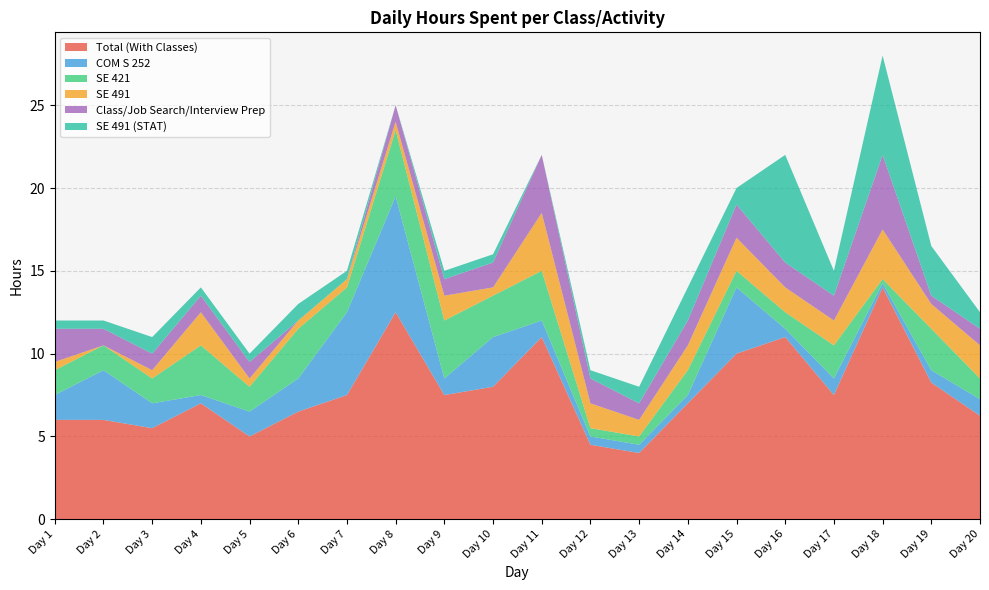

Reading right to left, transcribe all the data shown in this chart.

Total (With Classes): 6.2	8.2	14.0	7.5	11.0	10.0	7.0	4.0	4.5	11.0	8.0	7.5	12.5	7.5	6.5	5.0	7.0	5.5	6.0	6.0
COM S 252: 1.0	0.8	0.2	1.0	0.5	4.0	0.5	0.5	0.5	1.0	3.0	1.0	7.0	5.0	2.0	1.5	0.5	1.5	3.0	1.5
SE 421: 1.2	2.5	0.2	2.0	1.0	1.0	1.5	0.5	0.5	3.0	2.5	3.5	4.0	1.5	3.0	1.5	3.0	1.5	1.5	1.5
SE 491: 2.0	1.5	3.0	1.5	1.5	2.0	1.5	1.0	1.5	3.5	0.5	1.5	0.5	0.5	0.5	0.5	2.0	0.5	0.0	0.5
Class/Job Search/Interview Prep: 1.0	0.5	4.5	1.5	1.5	2.0	1.5	1.0	1.5	3.5	1.5	1.0	1.0	0.0	0.0	1.0	1.0	1.0	1.0	2.0
SE 491 (STAT): 1.0	3.0	6.0	1.5	6.5	1.0	2.0	1.0	0.5	0.0	0.5	0.5	0.0	0.5	1.0	0.5	0.5	1.0	0.5	0.5